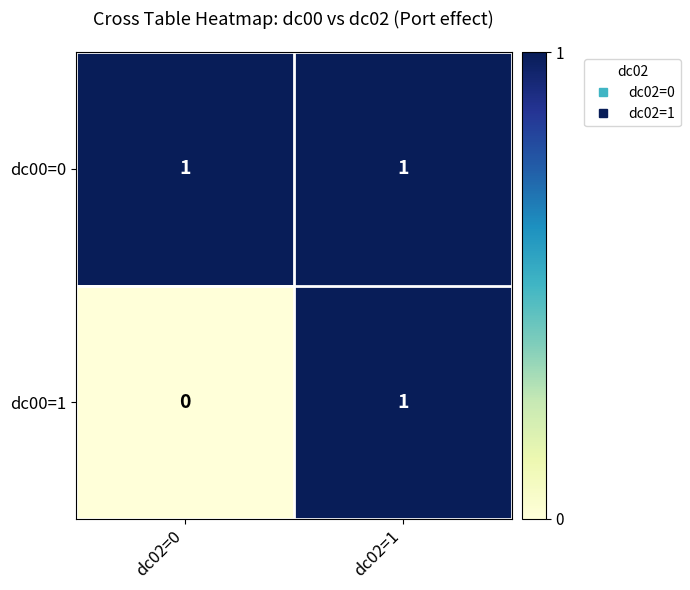

At dc02=0, list the series in order from smallest to largest.

dc00=1, dc00=0